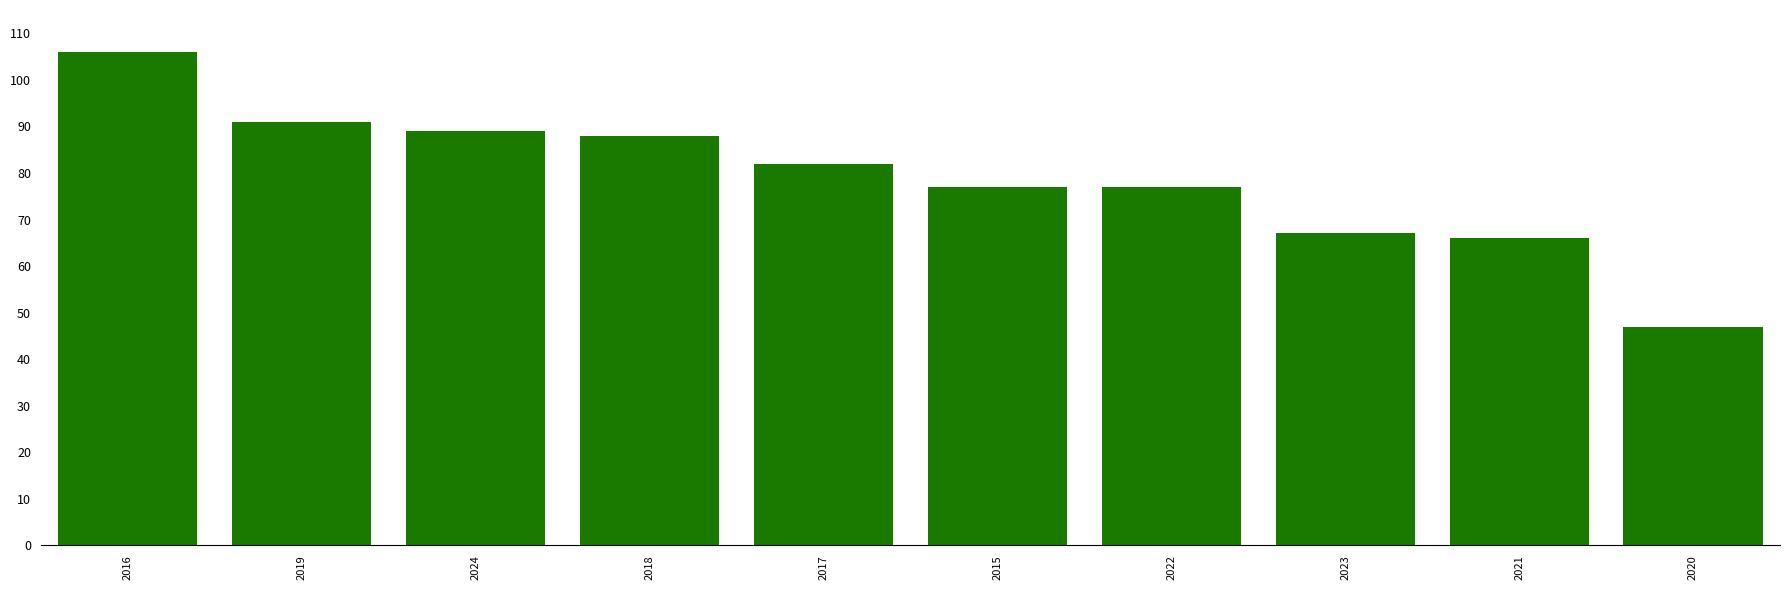

Between 2020 and 2019, which is larger?

2019